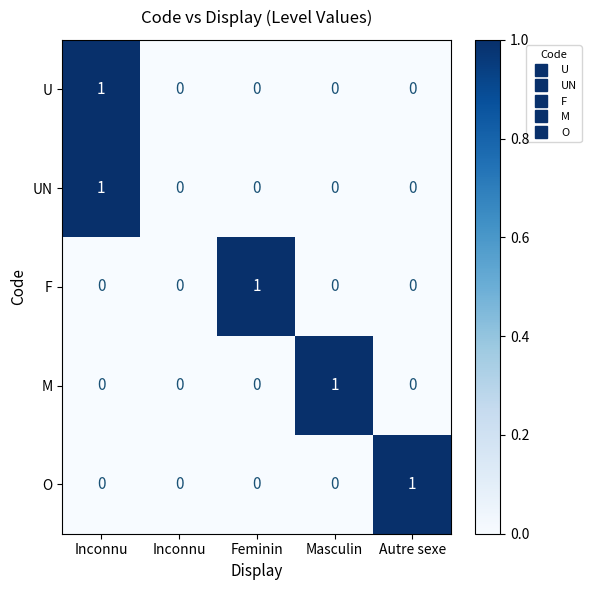

How many values in the UN series exceed 0?

1